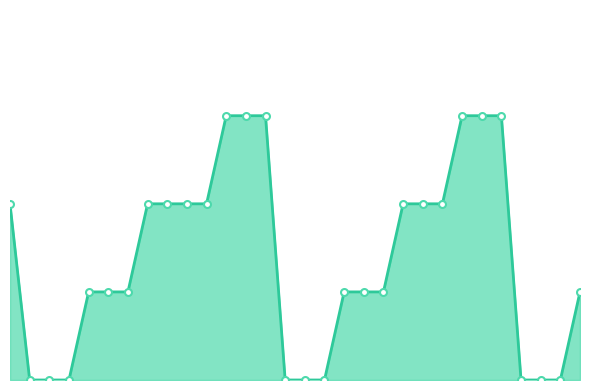

Does the chart display data point markers on the line(s)?

Yes